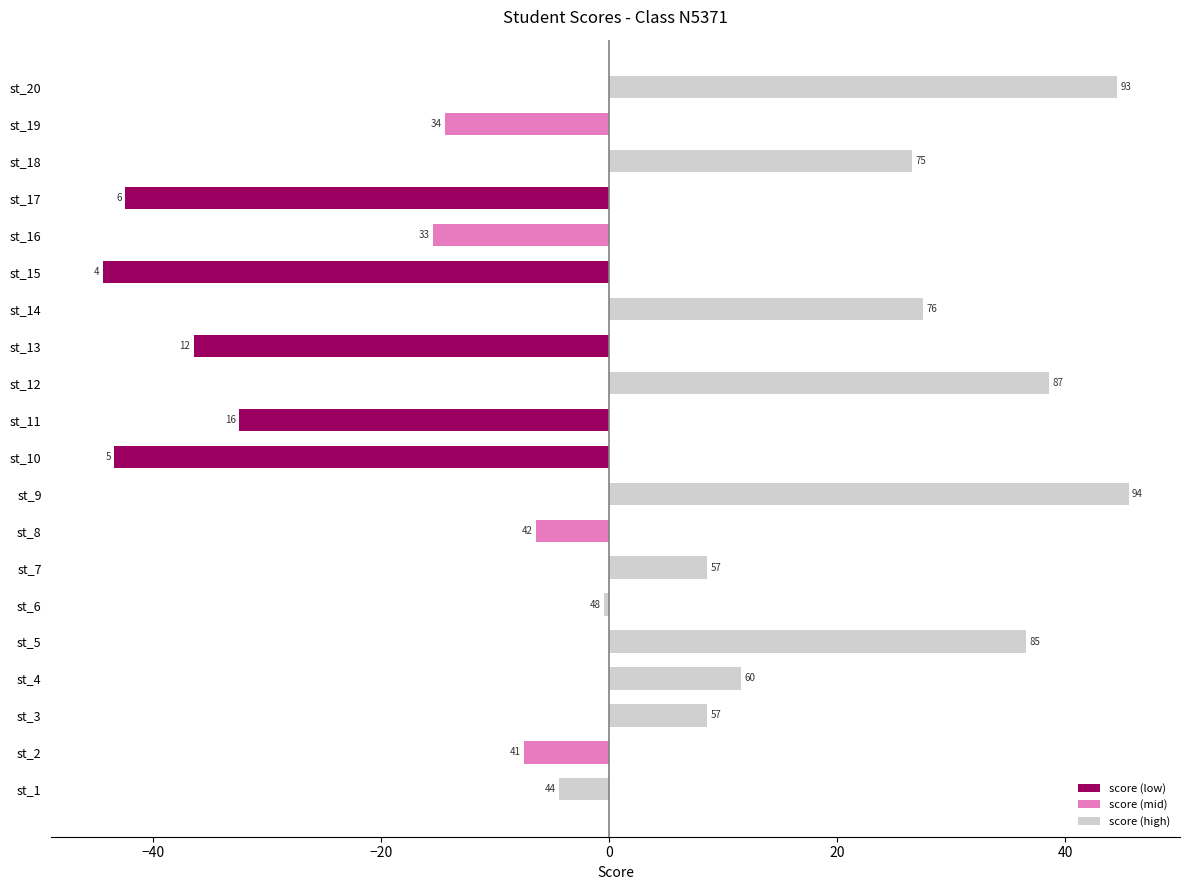

True or false: the data shows 11.5 at st_4.

True